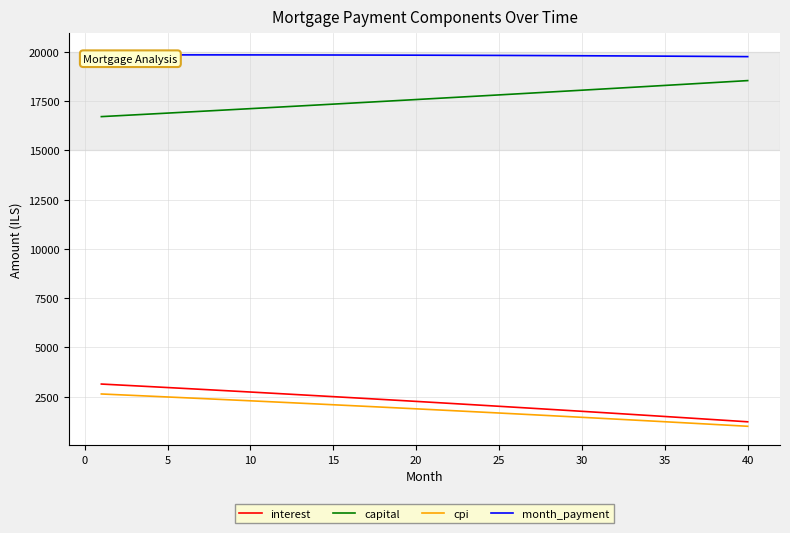

The value of interest at 15 is 2493.5. True or false?

True